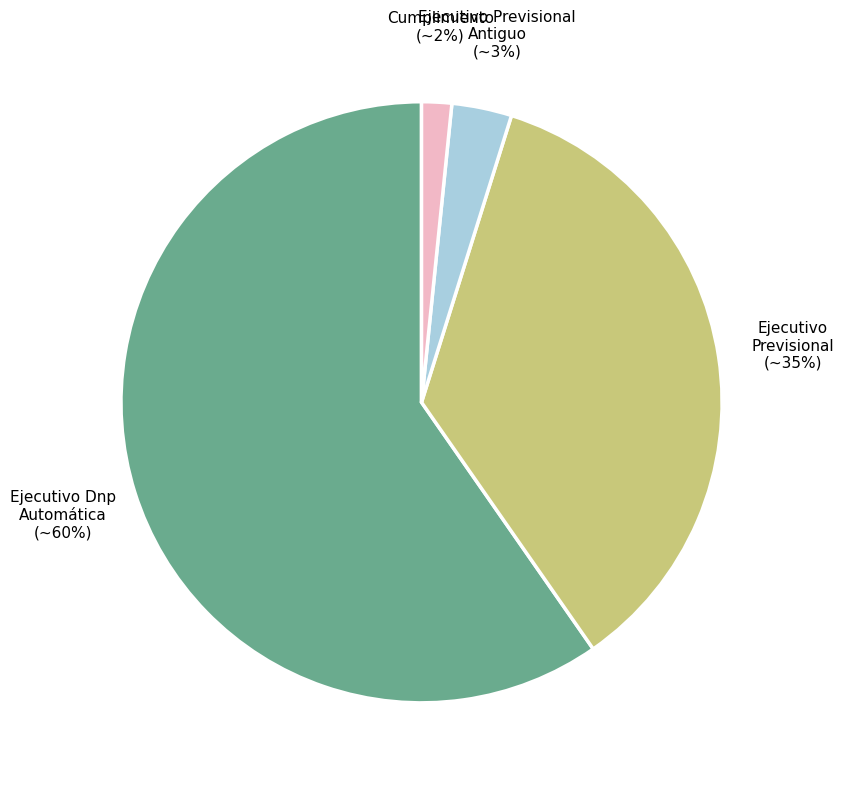

Which category has the smallest portion of the pie?

Cumplimiento